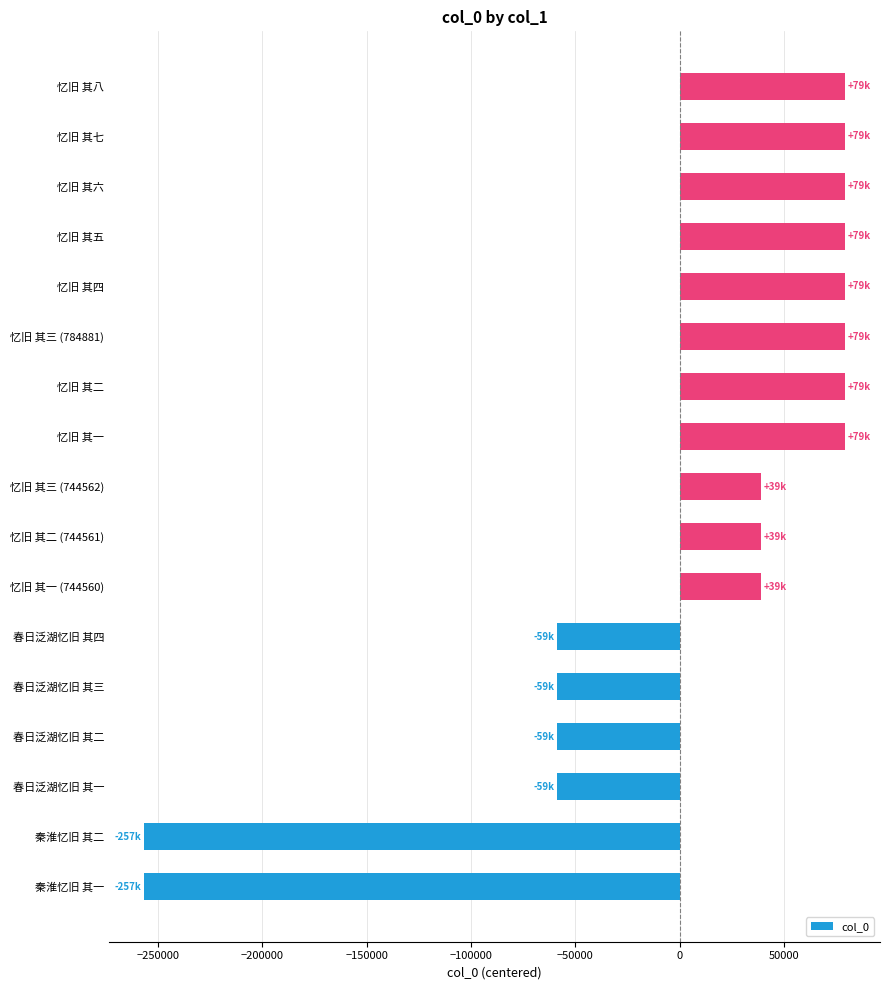

Are the bars grouped side by side (vs. stacked)?

No